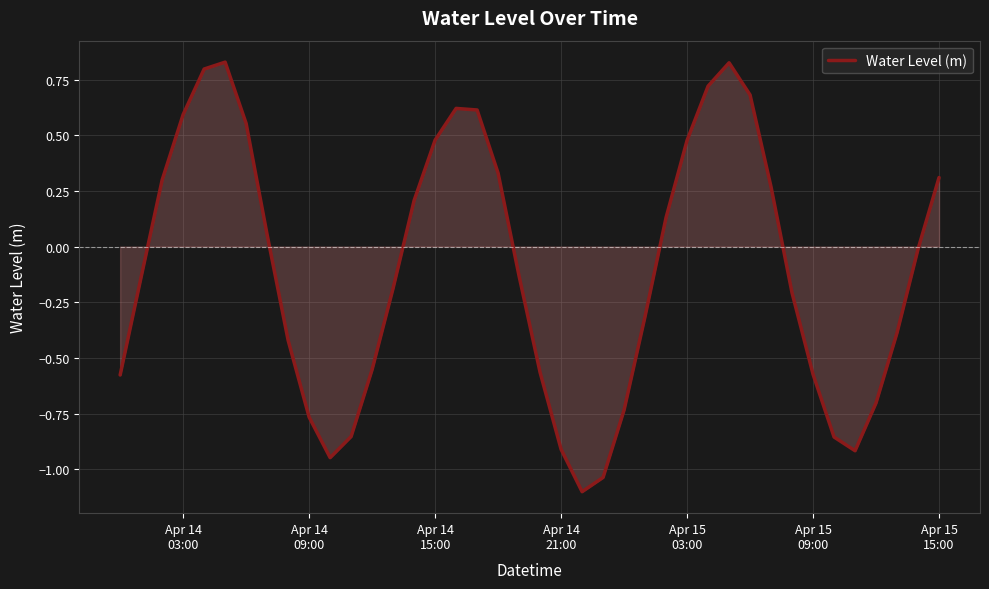

How many interior local valleys (lower than both neighbors) does the data have?

3